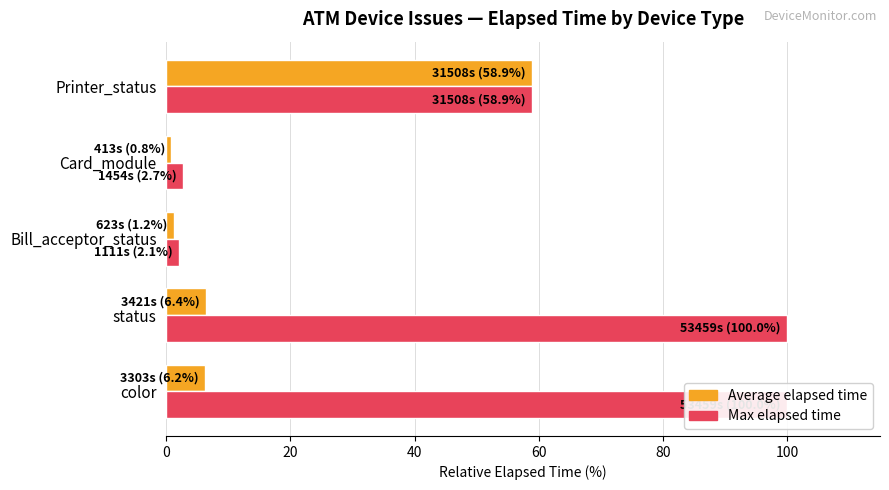

What is the difference between the Max elapsed time values at Printer_status and Card_module?

56.2